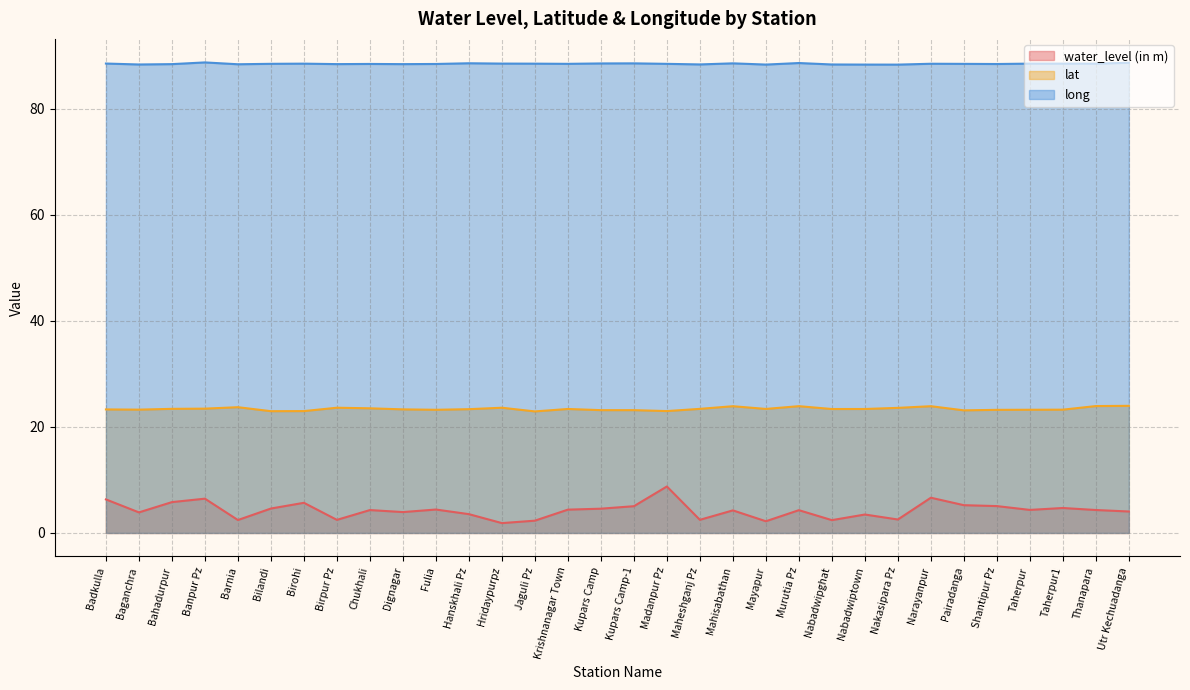

Reading left to right, list all the values displayed in this chart.

water_level (in m): Badkulla=6.3	Baganchra=3.9	Bahadurpur=5.8	Banpur Pz=6.5	Barnia=2.4	Bilandi=4.6	Birohi=5.7	Birpur Pz=2.5	Chukhali=4.3	Dignagar=3.9	Fulia=4.4	Hanskhali Pz=3.5	Hridaypurpz=1.9	Jaguli Pz=2.3	Krishnanagar Town=4.4	Kupars Camp=4.6	Kupars Camp-1=5.0	Madanpur Pz=8.8	Maheshganj Pz=2.5	Mahisabathan=4.3	Mayapur=2.2	Murutia Pz=4.3	Nabadwipghat=2.4	Nabadwiptown=3.5	Nakasipara Pz=2.5	Narayanpur=6.7	Pairadanga=5.2	Shantipur Pz=5.1	Taherpur=4.3	Taherpur1=4.7	Thanapara=4.3	Utr Kechuadanga=4.0
lat: Badkulla=23.3	Baganchra=23.3	Bahadurpur=23.4	Banpur Pz=23.5	Barnia=23.7	Bilandi=23.0	Birohi=23.0	Birpur Pz=23.6	Chukhali=23.5	Dignagar=23.3	Fulia=23.2	Hanskhali Pz=23.4	Hridaypurpz=23.6	Jaguli Pz=22.9	Krishnanagar Town=23.4	Kupars Camp=23.2	Kupars Camp-1=23.2	Madanpur Pz=23.0	Maheshganj Pz=23.4	Mahisabathan=23.9	Mayapur=23.4	Murutia Pz=23.9	Nabadwipghat=23.4	Nabadwiptown=23.4	Nakasipara Pz=23.6	Narayanpur=23.9	Pairadanga=23.1	Shantipur Pz=23.2	Taherpur=23.2	Taherpur1=23.3	Thanapara=23.9	Utr Kechuadanga=24.0
long: Badkulla=88.6	Baganchra=88.4	Bahadurpur=88.5	Banpur Pz=88.8	Barnia=88.4	Bilandi=88.5	Birohi=88.5	Birpur Pz=88.5	Chukhali=88.5	Dignagar=88.4	Fulia=88.5	Hanskhali Pz=88.6	Hridaypurpz=88.6	Jaguli Pz=88.5	Krishnanagar Town=88.5	Kupars Camp=88.6	Kupars Camp-1=88.6	Madanpur Pz=88.5	Maheshganj Pz=88.4	Mahisabathan=88.6	Mayapur=88.4	Murutia Pz=88.7	Nabadwipghat=88.4	Nabadwiptown=88.4	Nakasipara Pz=88.4	Narayanpur=88.5	Pairadanga=88.5	Shantipur Pz=88.5	Taherpur=88.5	Taherpur1=88.5	Thanapara=88.5	Utr Kechuadanga=88.7